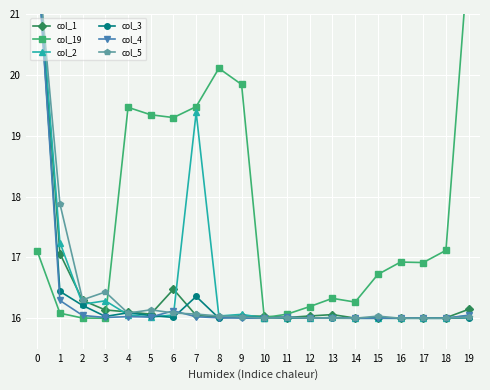

Which series has the largest total across all categories?

col_19